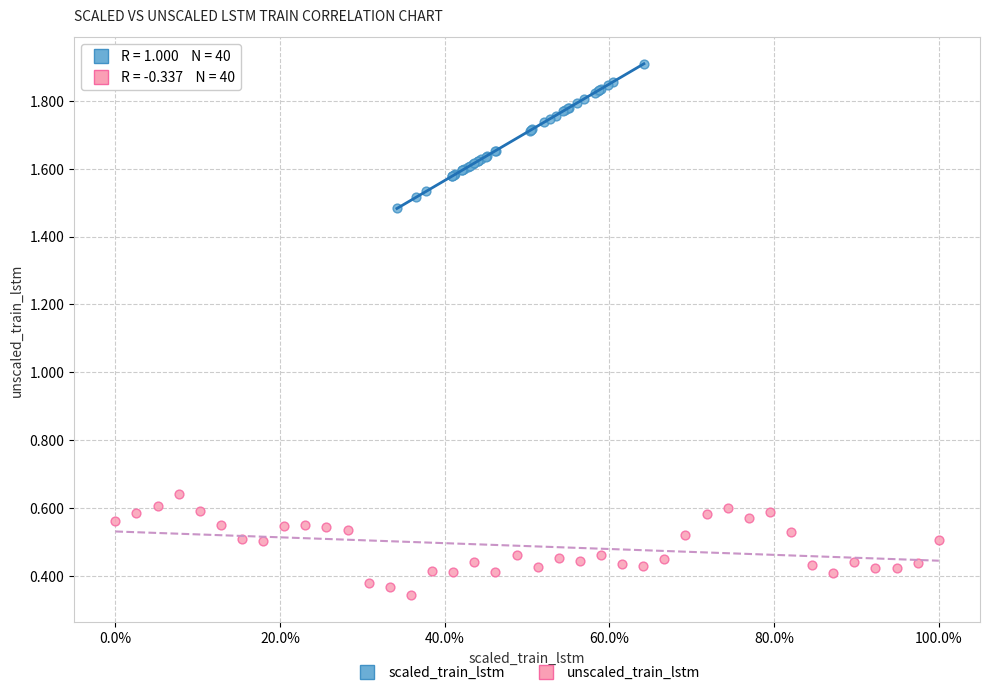

Which series reaches the maximum Y coordinate?

scaled_train_lstm